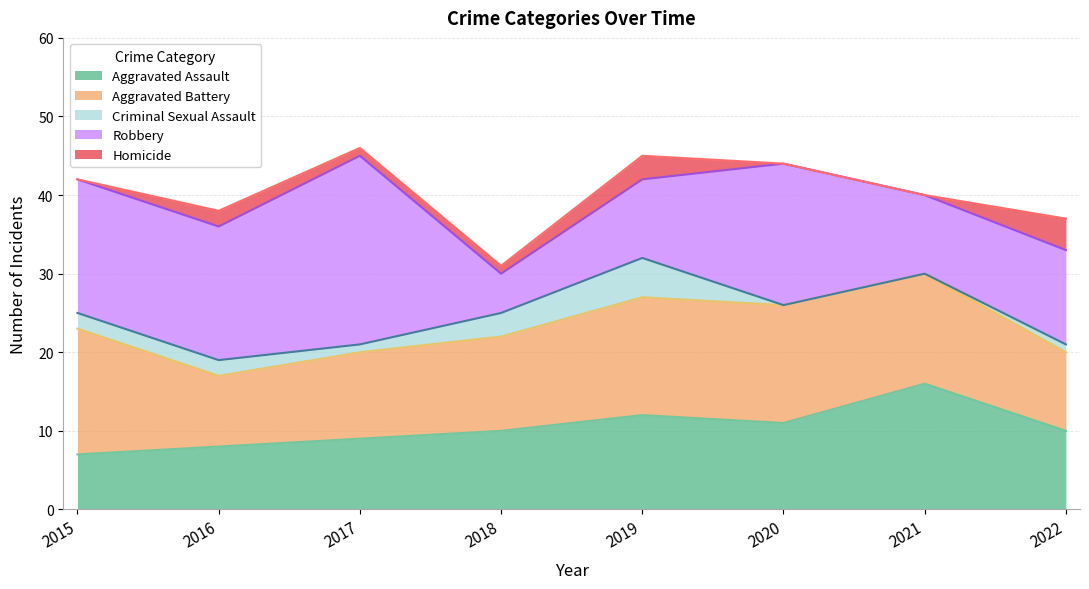

At which label does Robbery reach its minimum?

2018